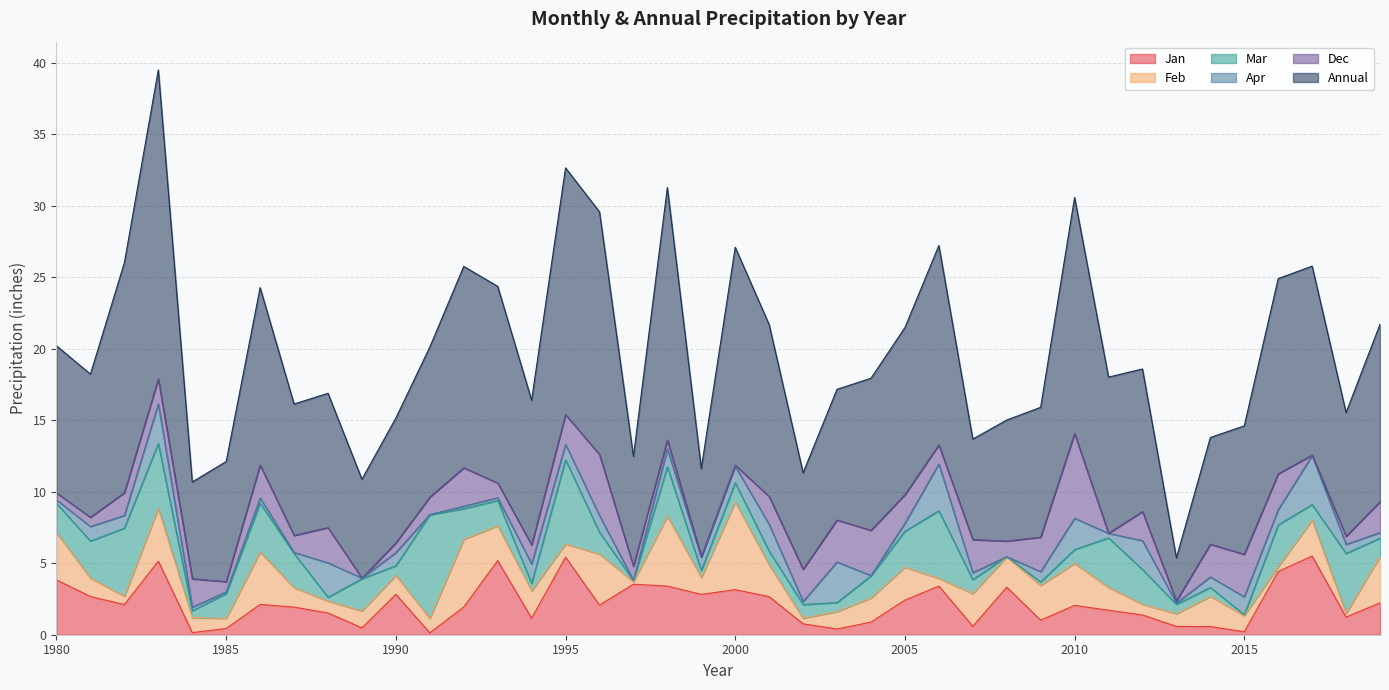

How many data points in Feb are less than 1?

11